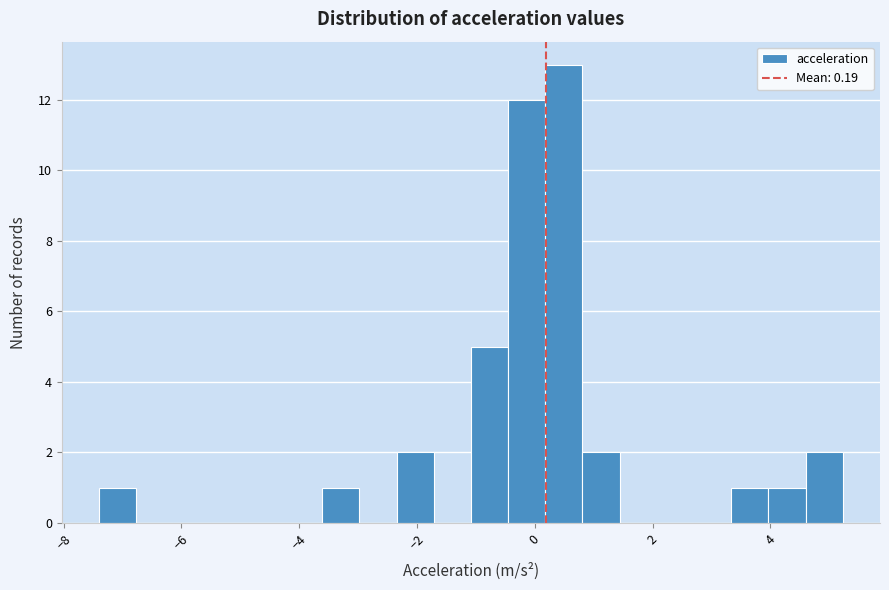

Around what value on the x-axis is the tallest bar? Give the approximate position of its centre, as read against the axis.

0.4